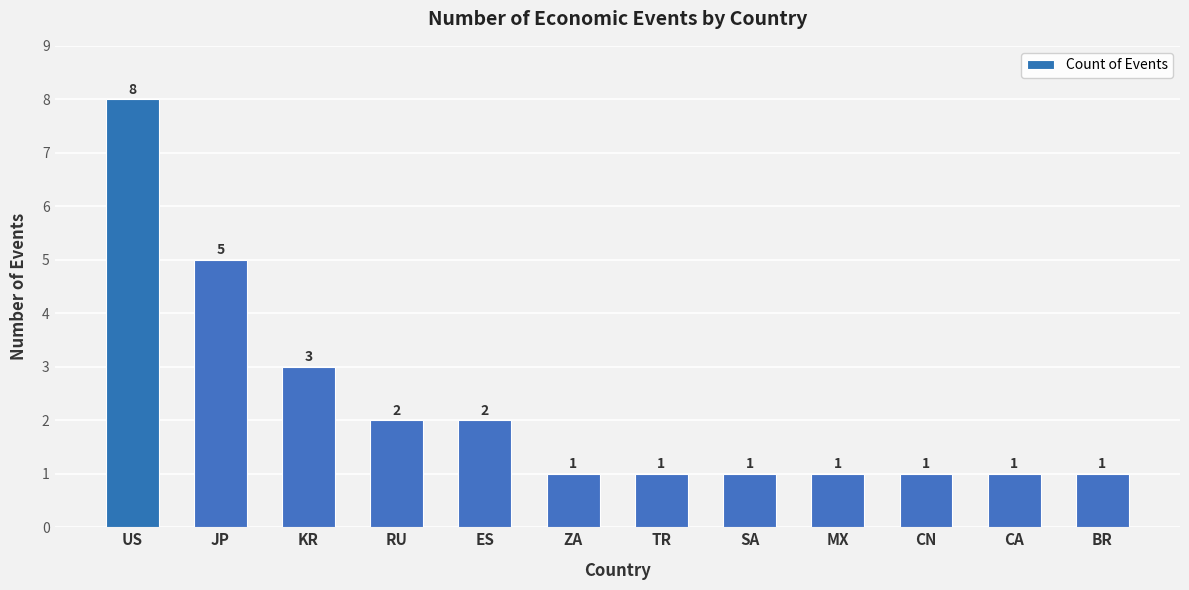

How many distinct data groups are displayed?

1